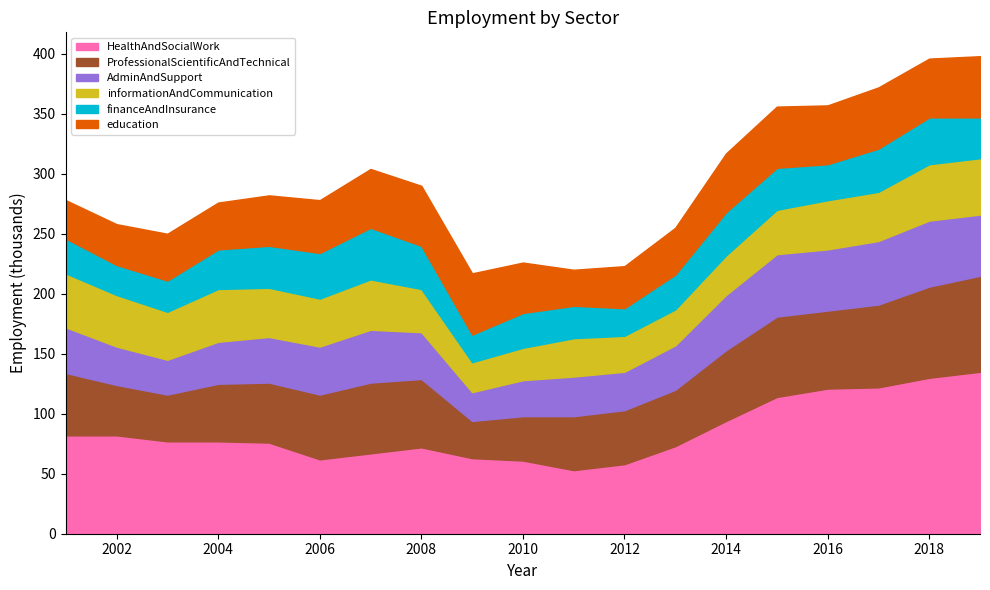

What is the difference between the highest and lowest values at 2005?

41